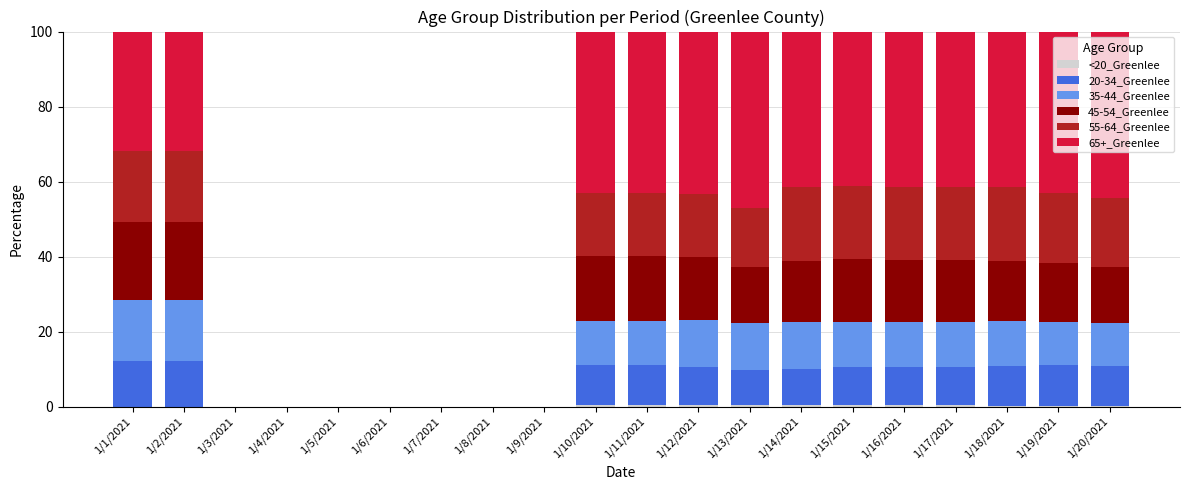

What is the total value across all series at 1/16/2021?

100.0